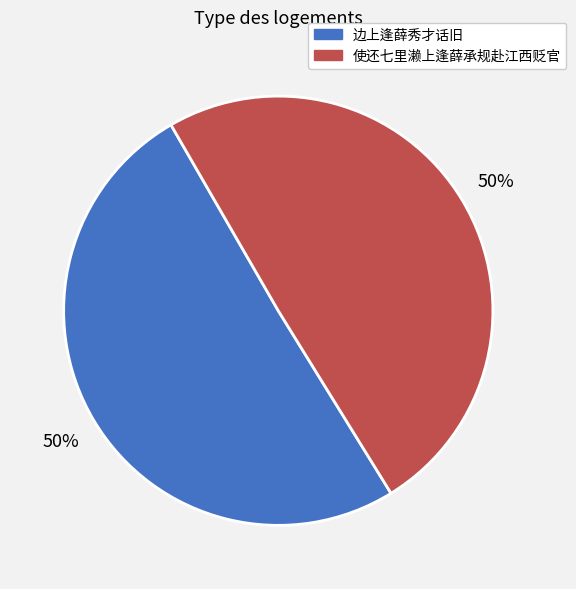

To the nearest percent, what is the average slice percentage?

50%